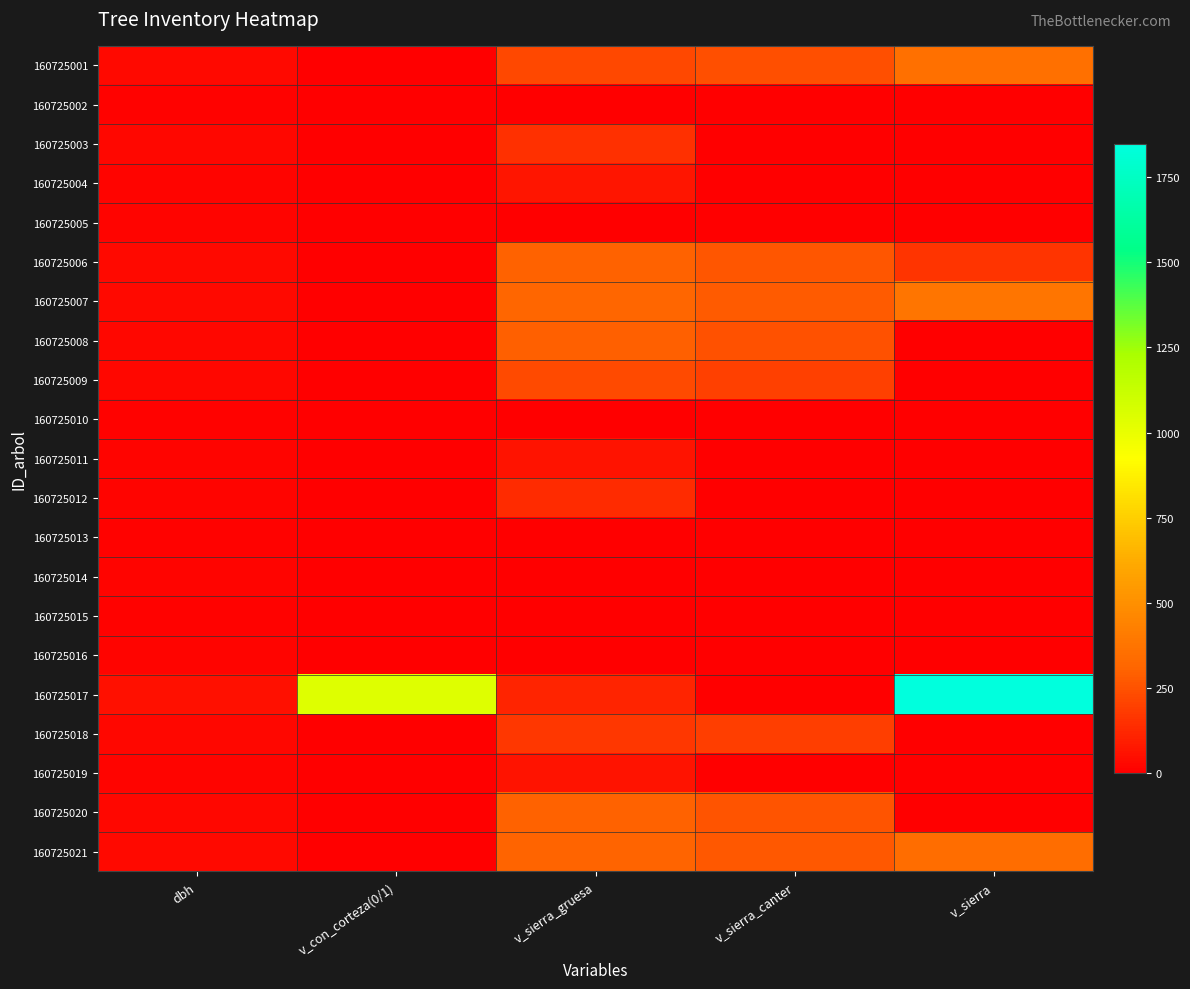

At which category is the sum across all series the highest?

v_sierra